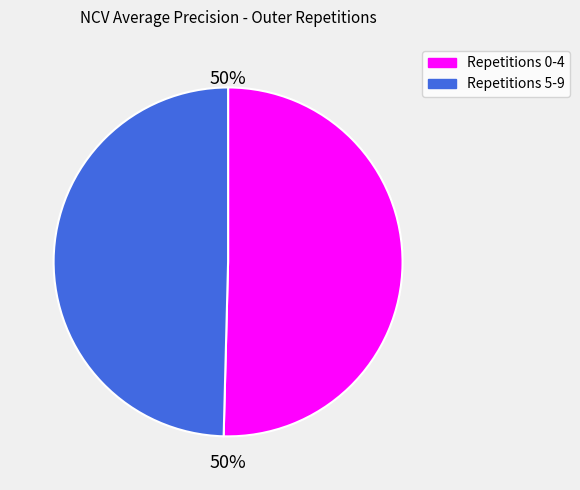

To the nearest percent, what is the average slice percentage?

50%